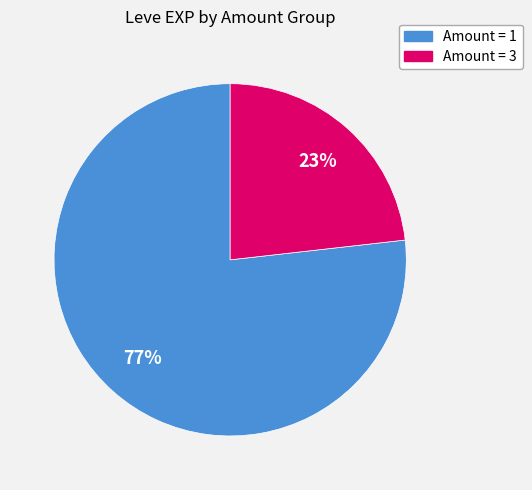

Is there a majority slice in this chart?

Yes